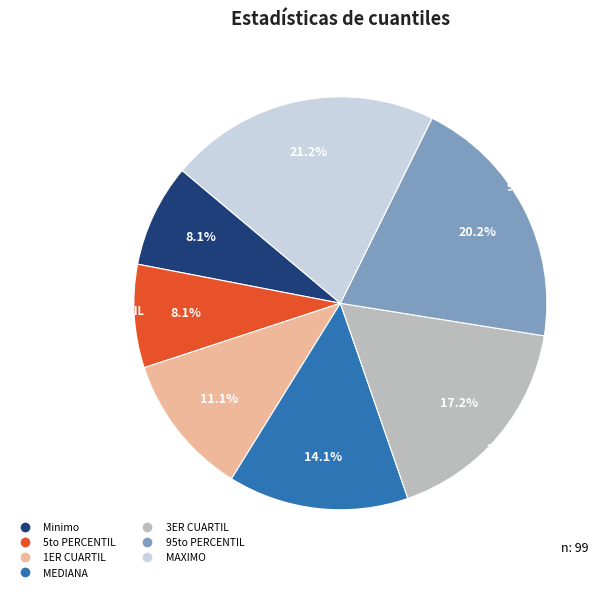

Combined, do MEDIANA and 95to PERCENTIL account for over 50%?

No